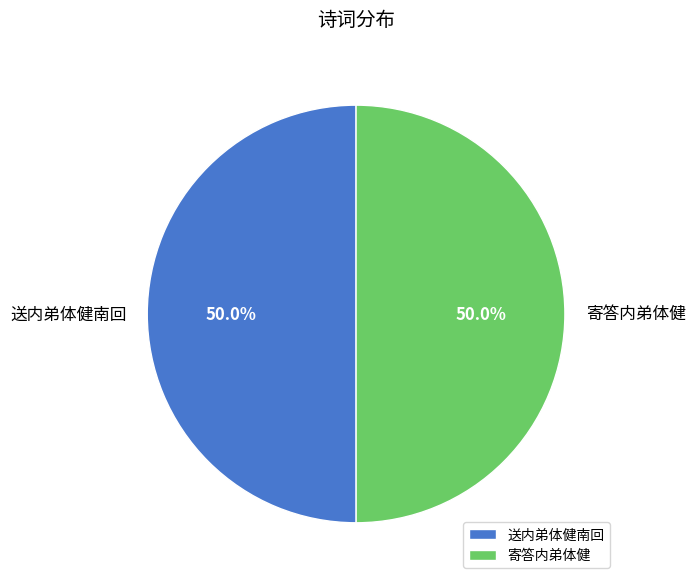

What percentage is the 送内弟体健南回 slice, to the nearest percent?

50%